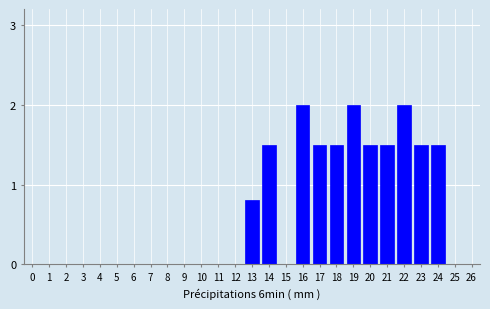

Reading left to right, transcribe all the data shown in this chart.

0=0.0	1=0.0	2=0.0	3=0.0	4=0.0	5=0.0	6=0.0	7=0.0	8=0.0	9=0.0	10=0.0	11=0.0	12=0.0	13=0.8	14=1.5	15=0.0	16=2.0	17=1.5	18=1.5	19=2.0	20=1.5	21=1.5	22=2.0	23=1.5	24=1.5	25=0.0	26=0.0